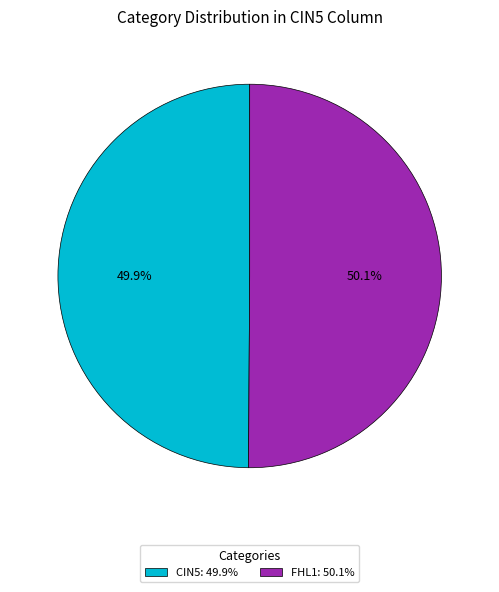

Combined, what portion of the pie is CIN5: 49.9% and FHL1: 50.1%?

100.0%